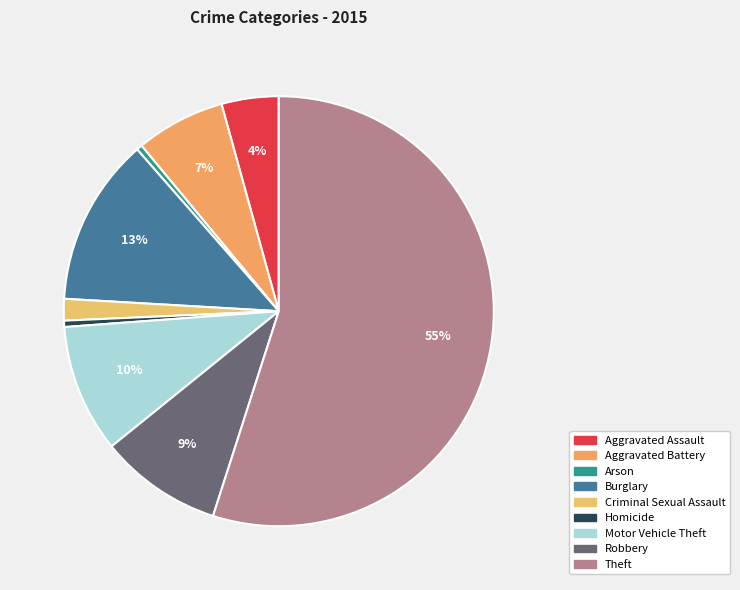

Is it true that Criminal Sexual Assault is 2% of the pie?

True